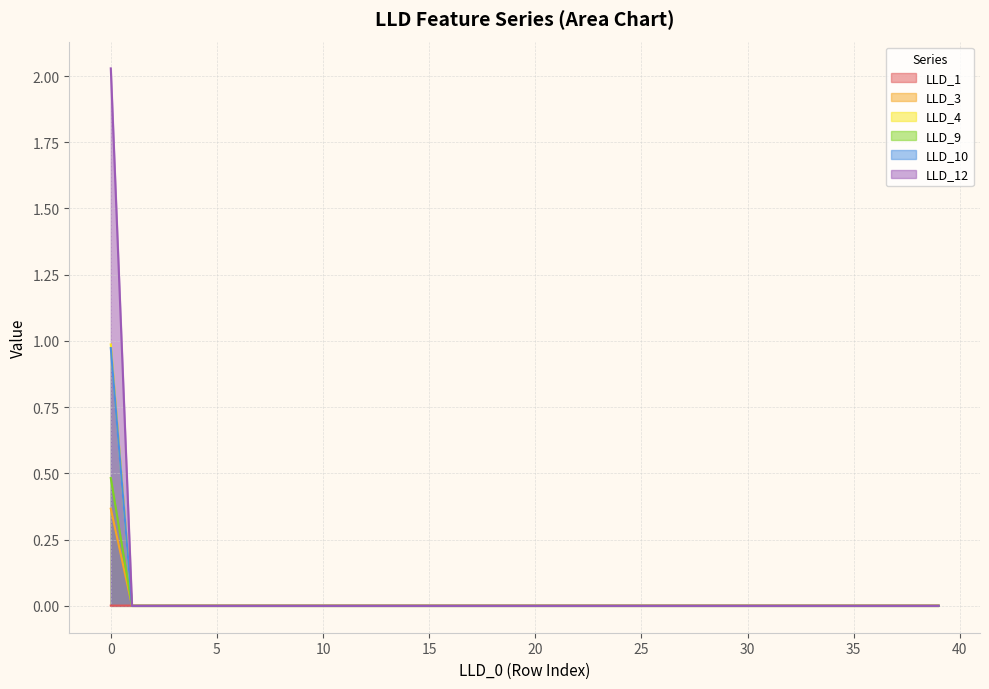

What is the greatest value displayed?

2.0